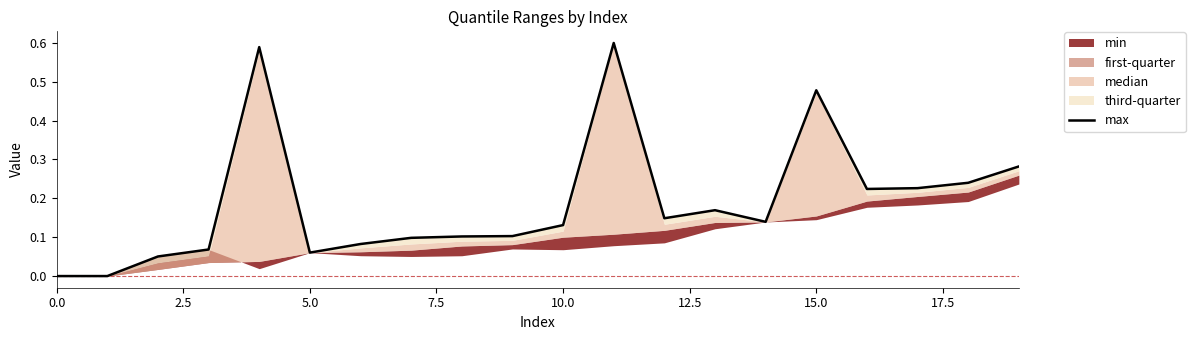

How many points are lower than both their immediate neighbors (excluding endpoints)?

4